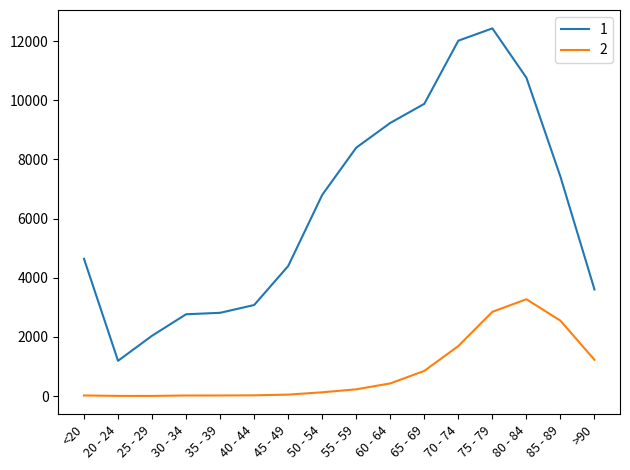

Does the chart display data point markers on the line(s)?

No